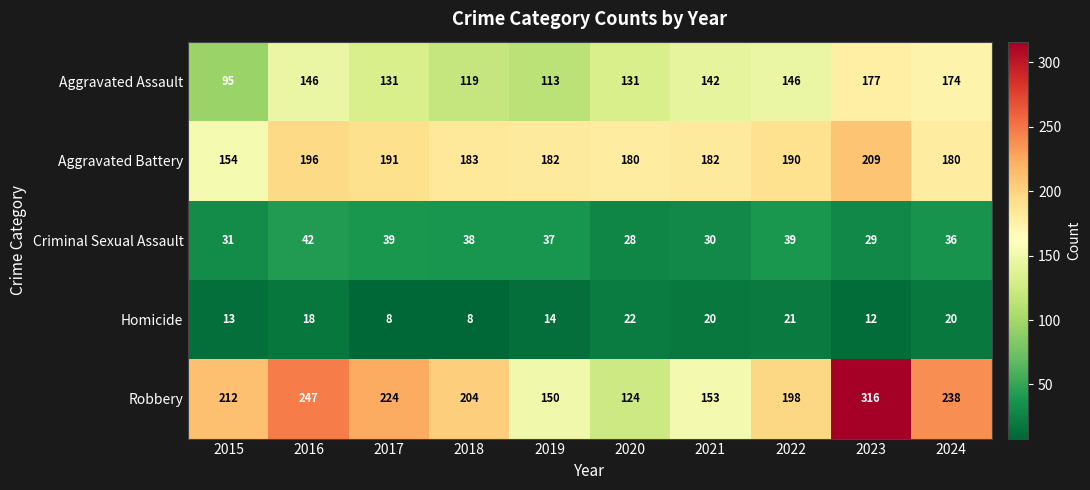

At which category is the sum across all series the highest?

2023